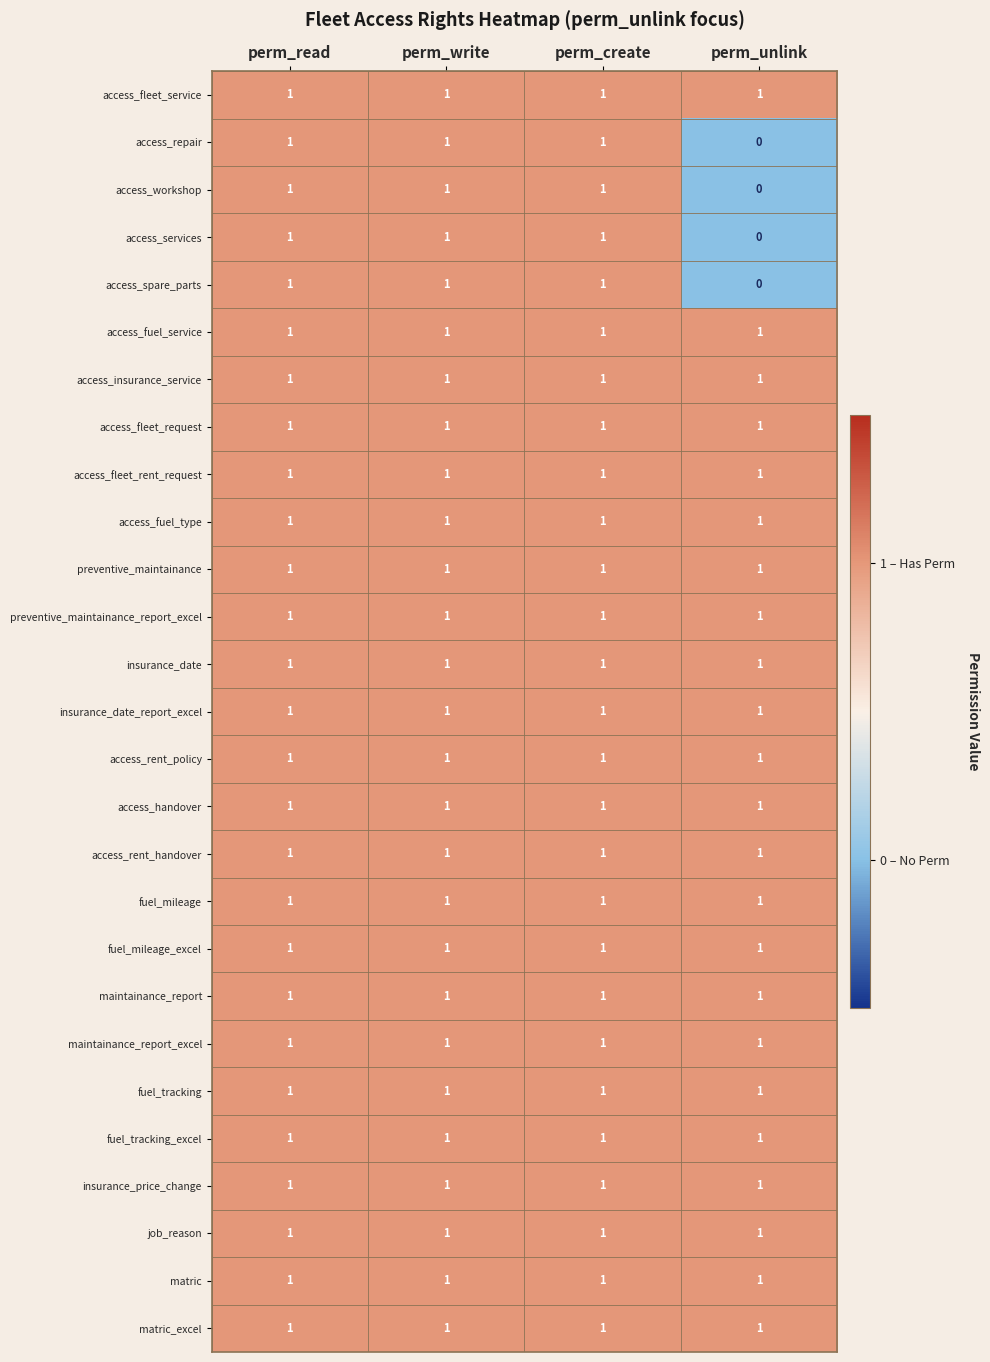

How many series are shown in this chart?

27